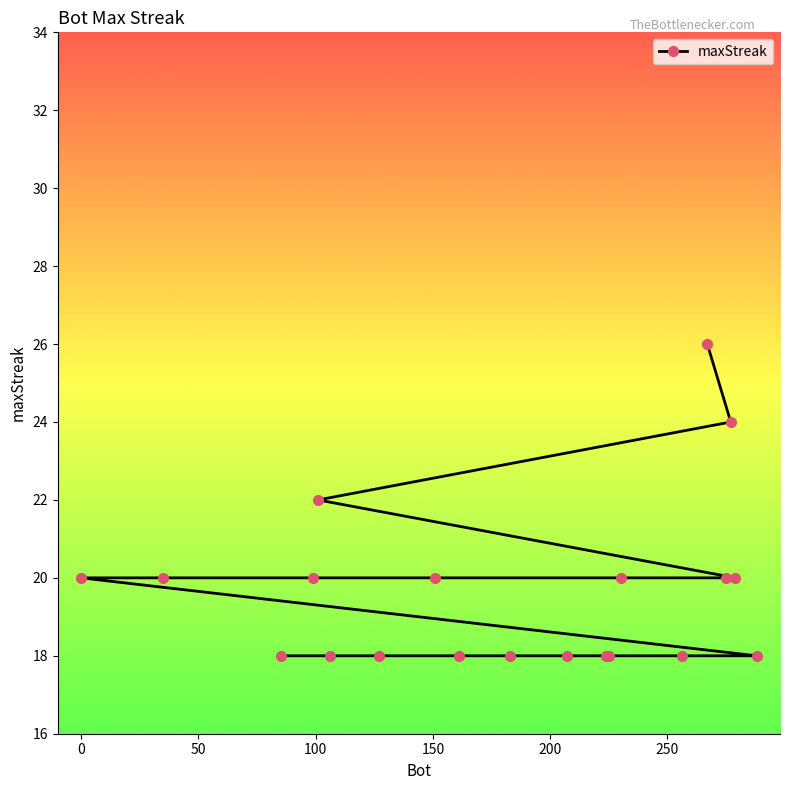

How many values exceed 20?

3